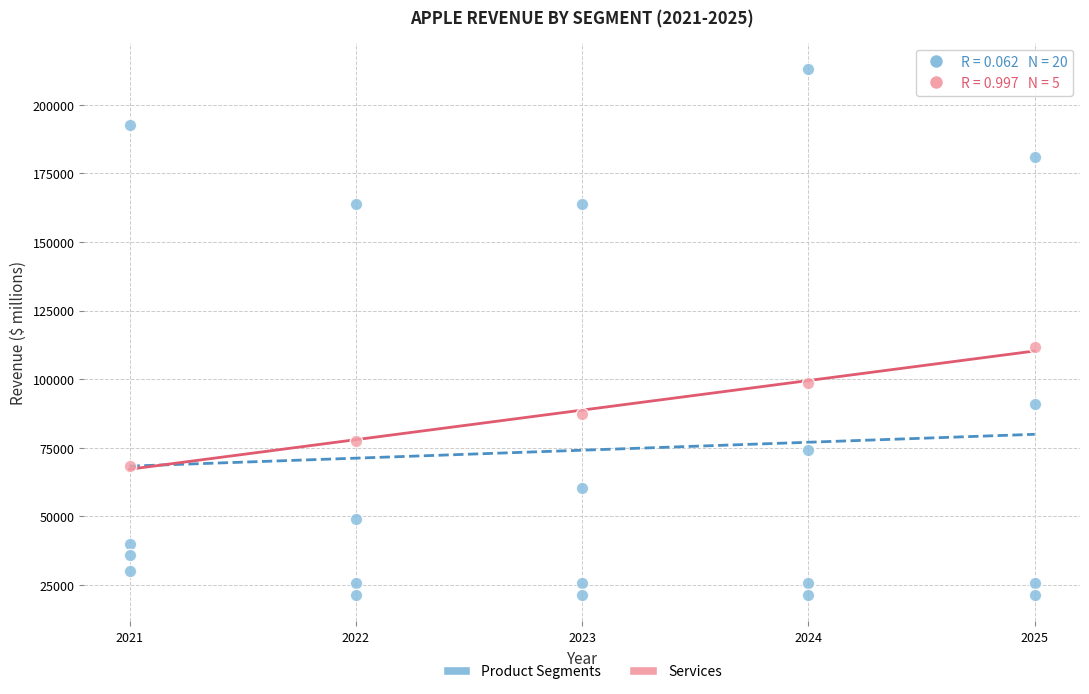

Which series contains the highest Y value?

Product Segments